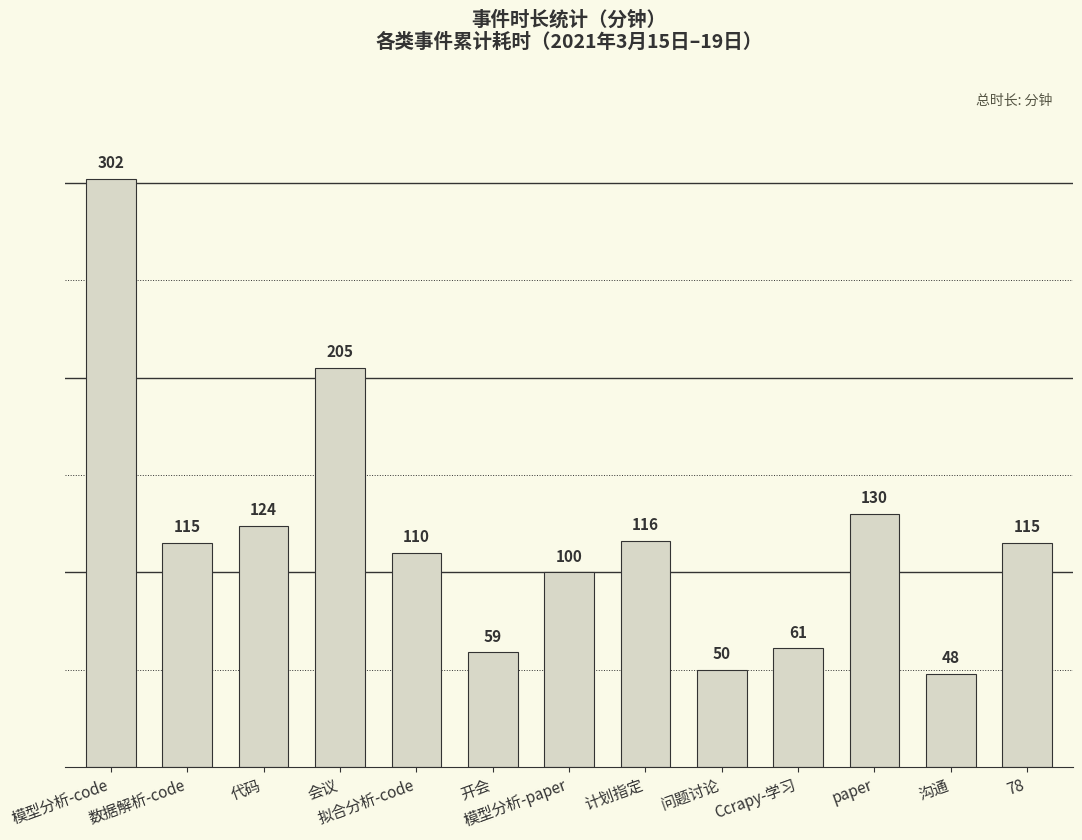

What is the maximum value shown in the chart?

302